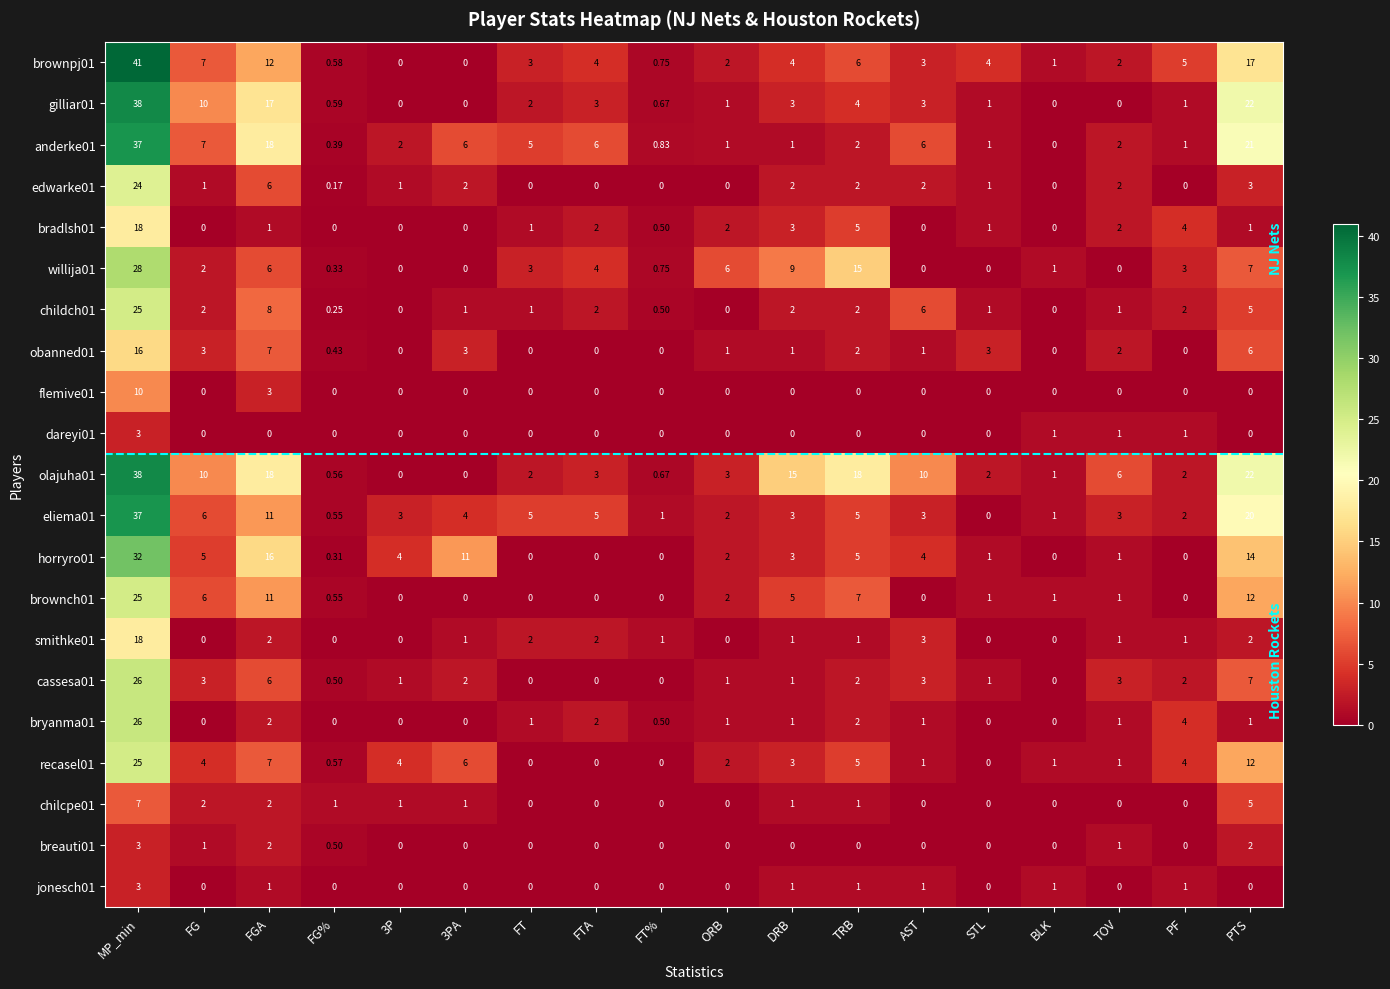

Is the value of flemive01 at STL greater than the value of gilliar01 at STL?

No